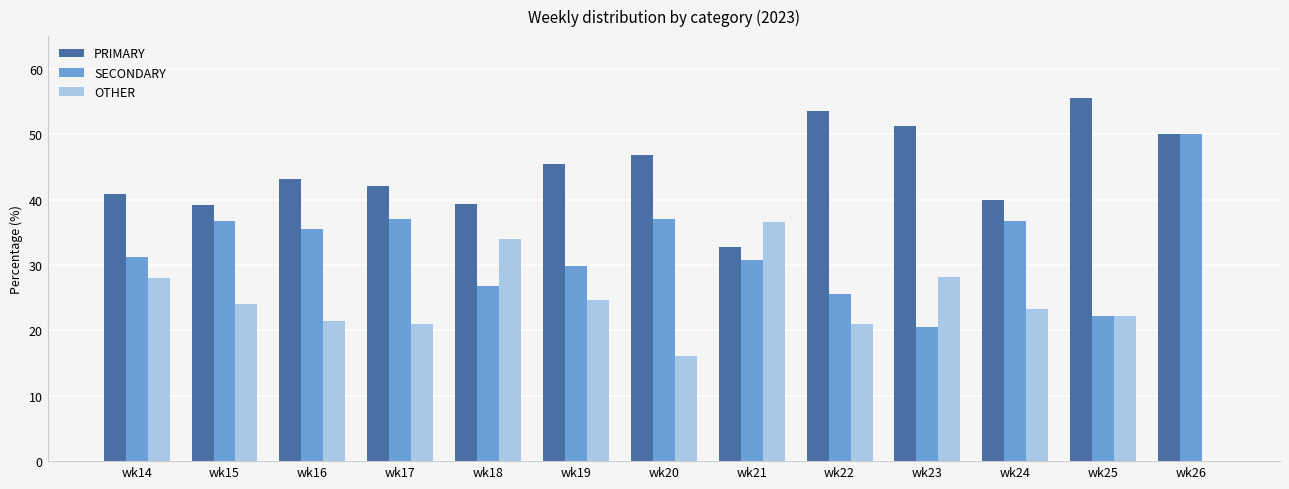

Is the value of PRIMARY at wk19 greater than the value of OTHER at wk19?

Yes